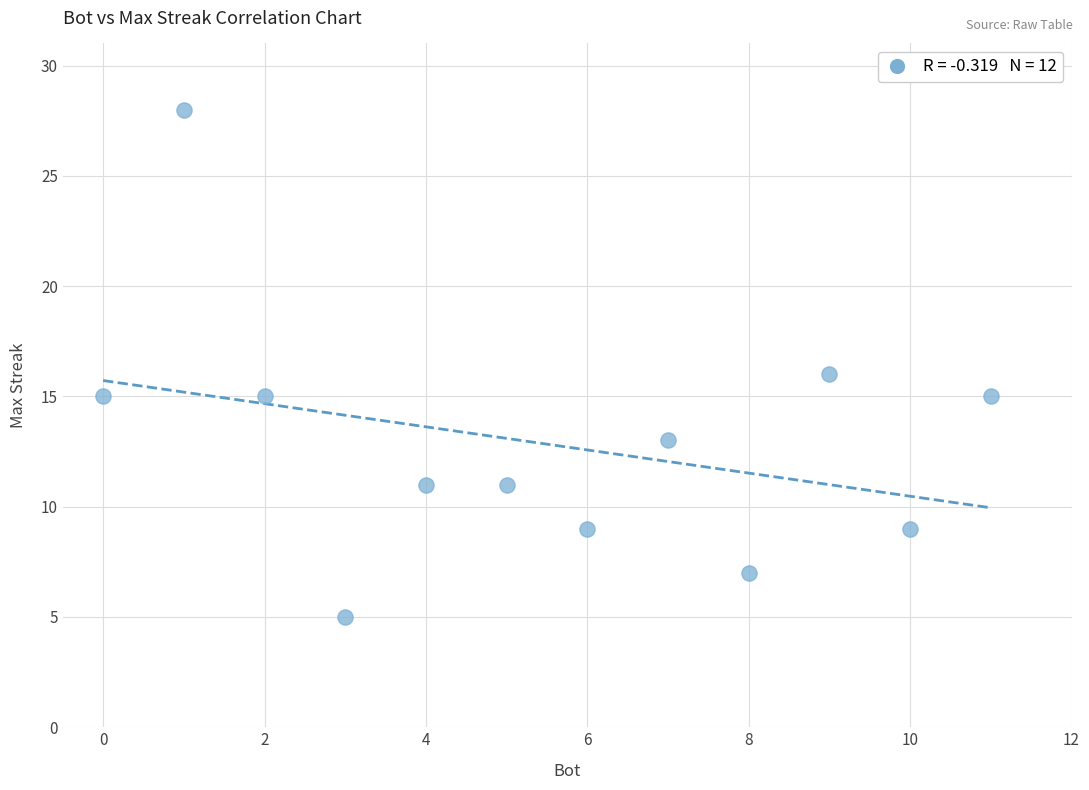

What is the average Y value?

13